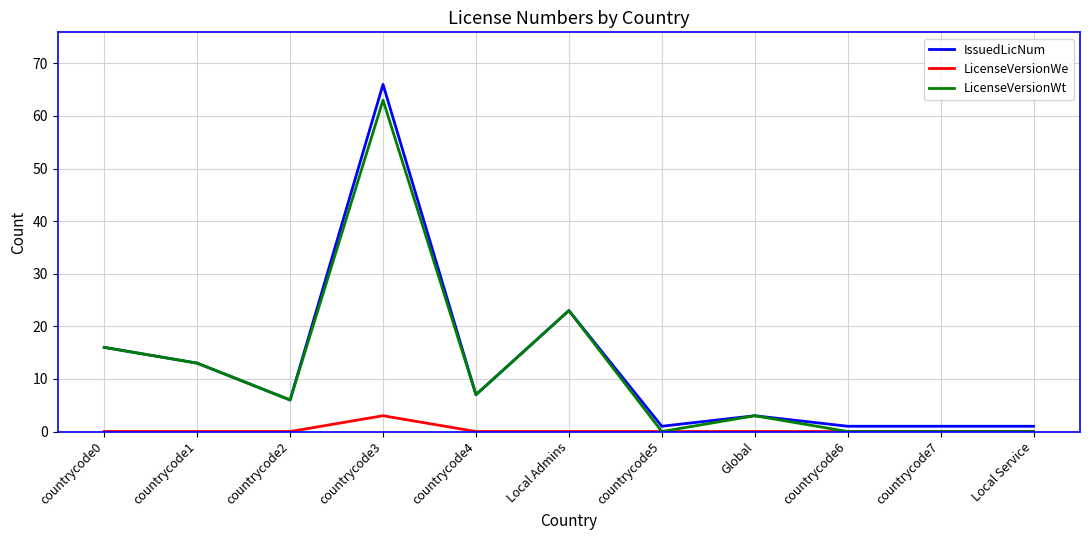

What is the sum of all IssuedLicNum values?

138